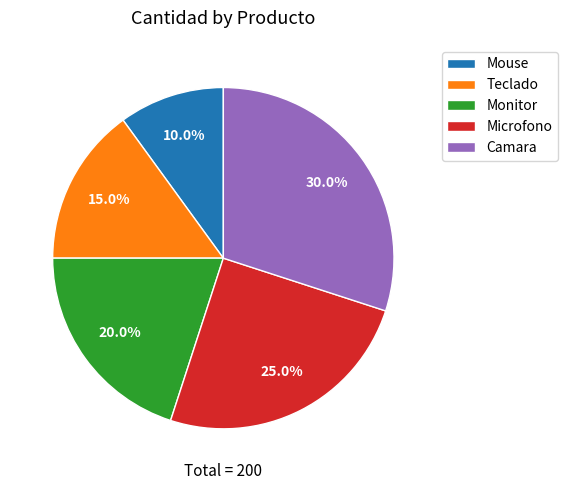

What percentage is the Mouse slice, to the nearest percent?

10%